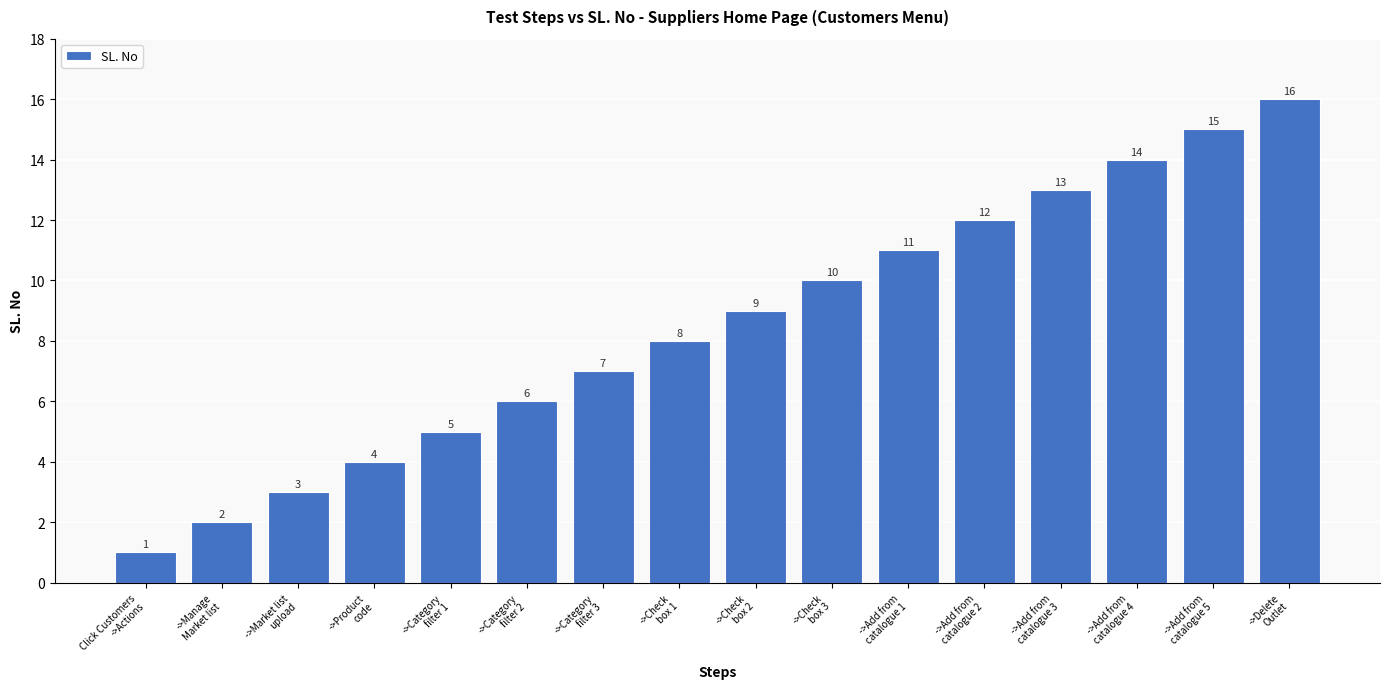

The value at ->Category
filter 2 is 11. True or false?

False